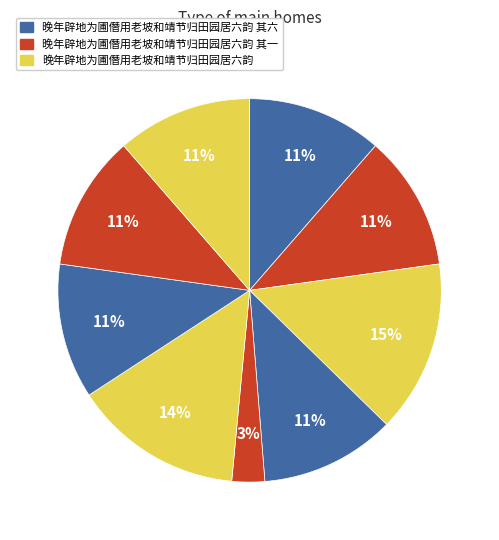

Which slice is the smallest?

晚年辟地为圃僭用老坡和靖节归田园居六韵